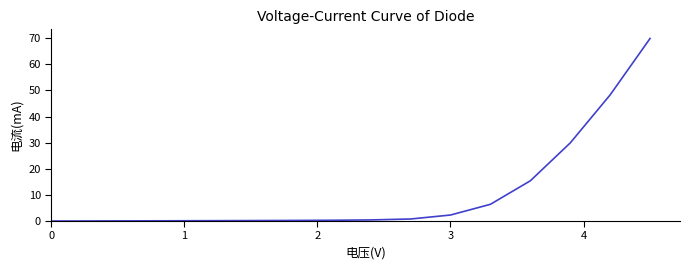

What is the difference between the maximum and minimum values?

69.9